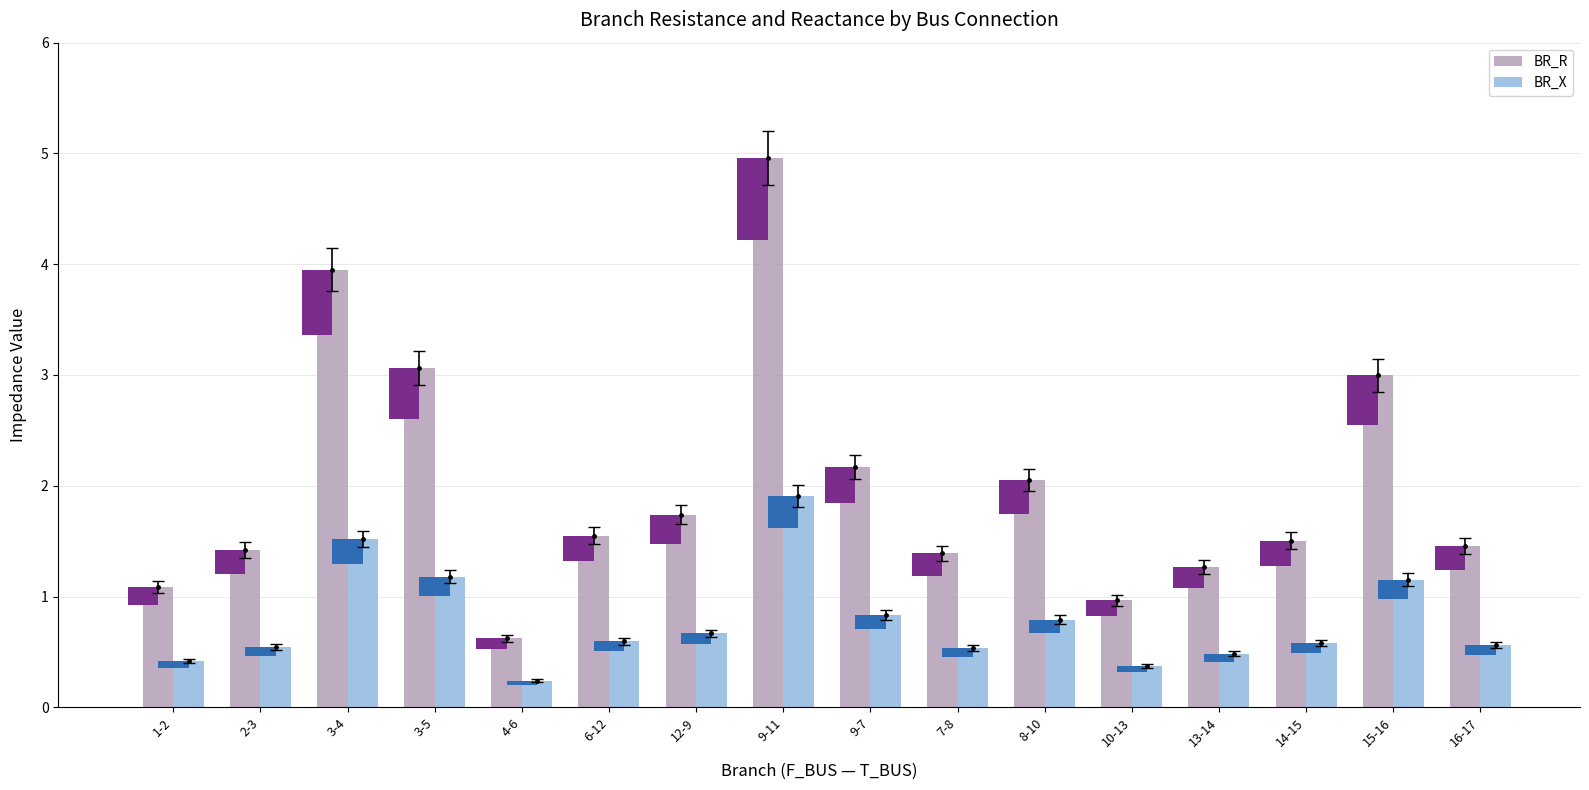

At how many categories does at least one series exceed 1?

14